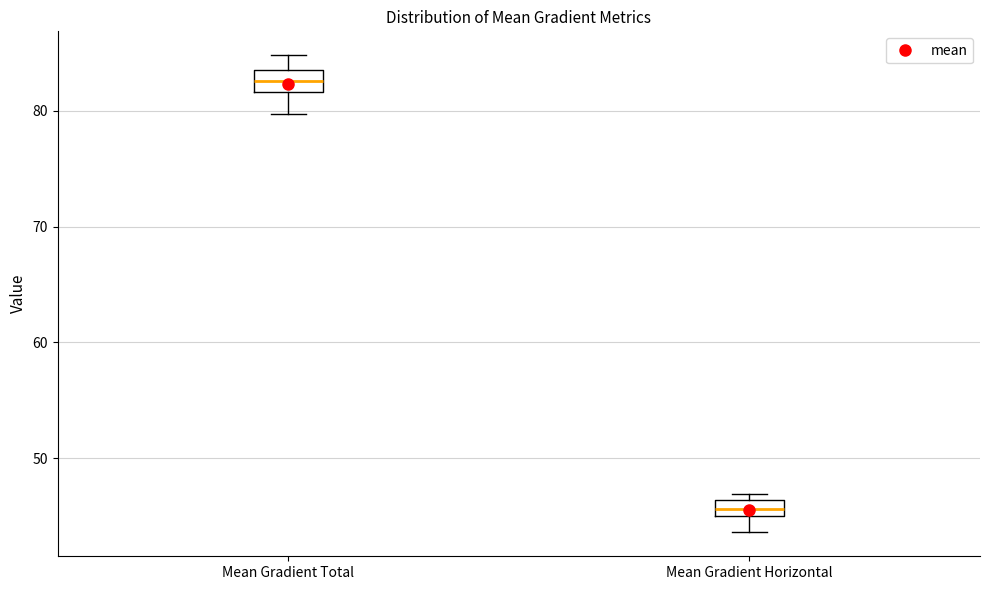

Where is the upper edge of the box for Mean Gradient Horizontal on the y-axis? The values are not printed on the chart, so give them approximately, as read against the axis.

46